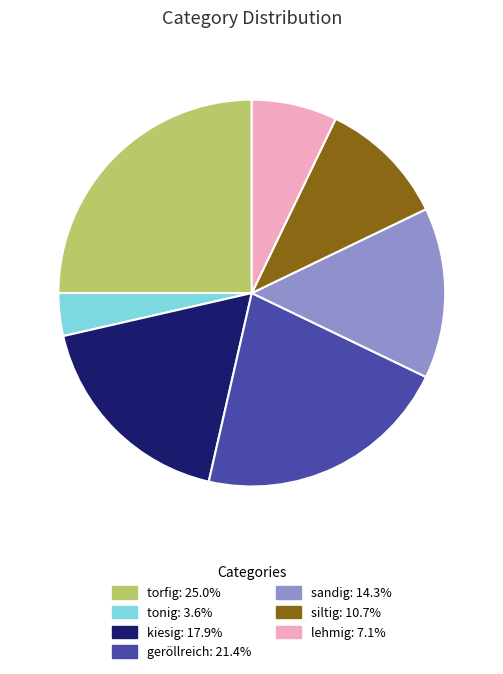

Combined, do kiesig and torfig account for over 50%?

No